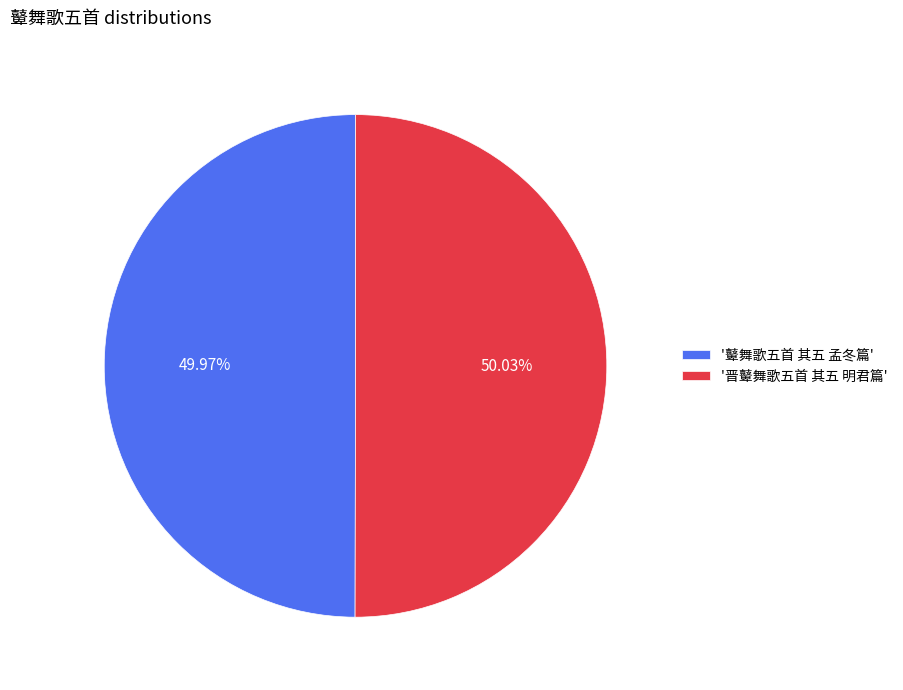

Approximately how many times larger is the value at '晋鼙舞歌五首 其五 明君篇' compared to '鼙舞歌五首 其五 孟冬篇'?

1.0